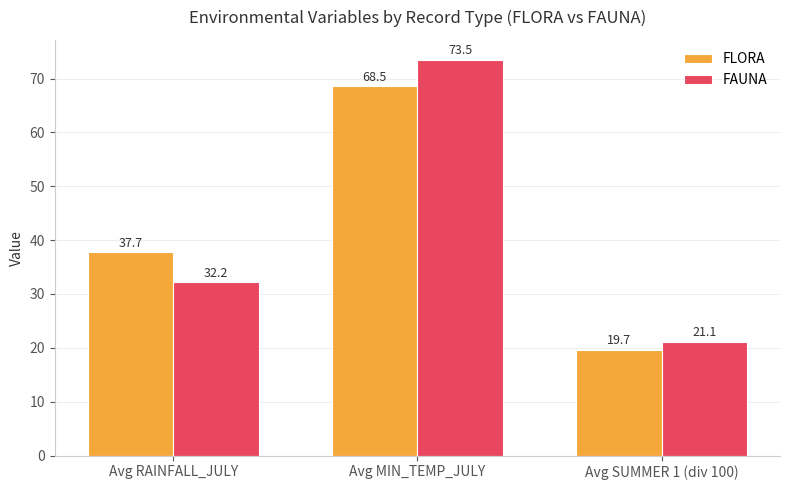

What is the lowest value of the FLORA series?

19.7